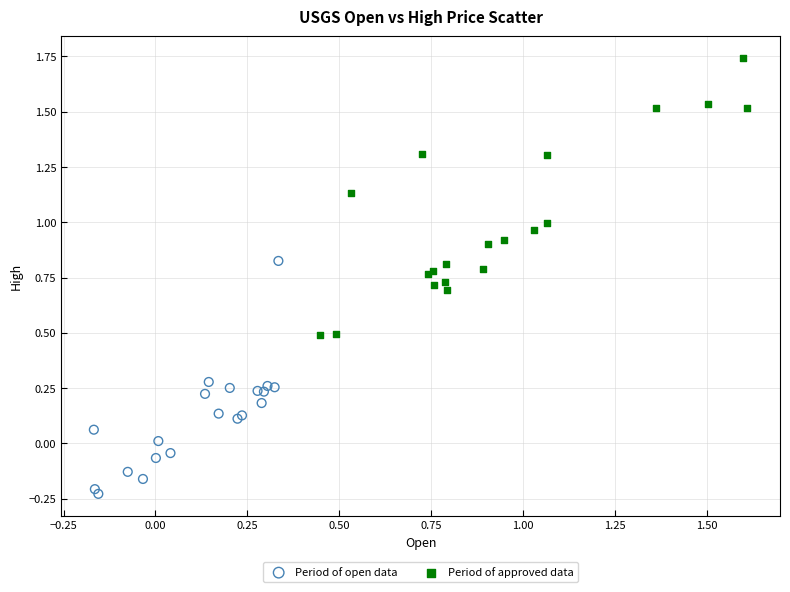

Which series contains the highest Y value?

Period of approved data